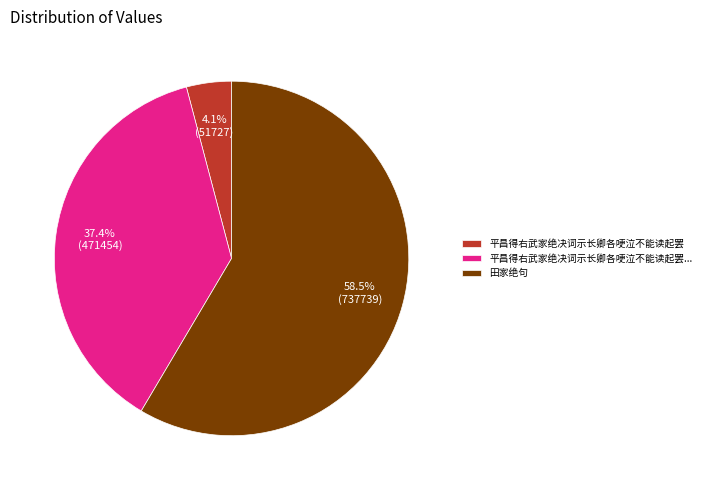

Approximately how many times larger is the value at 田家绝句 compared to 平昌得右武家绝决词示长卿各哽泣不能读起罢?

14.3